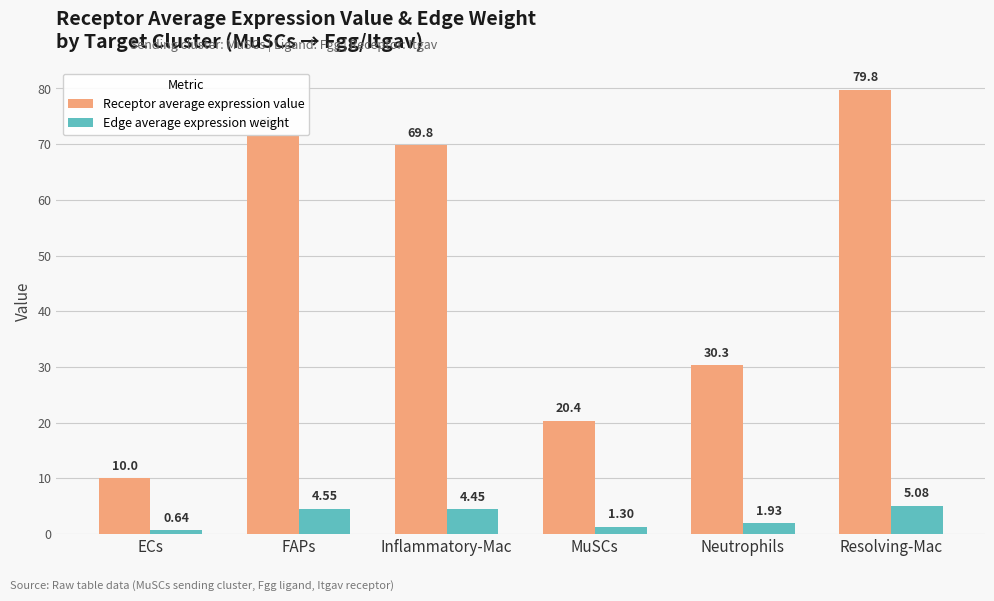

What position from the left is Inflammatory-Mac?

3